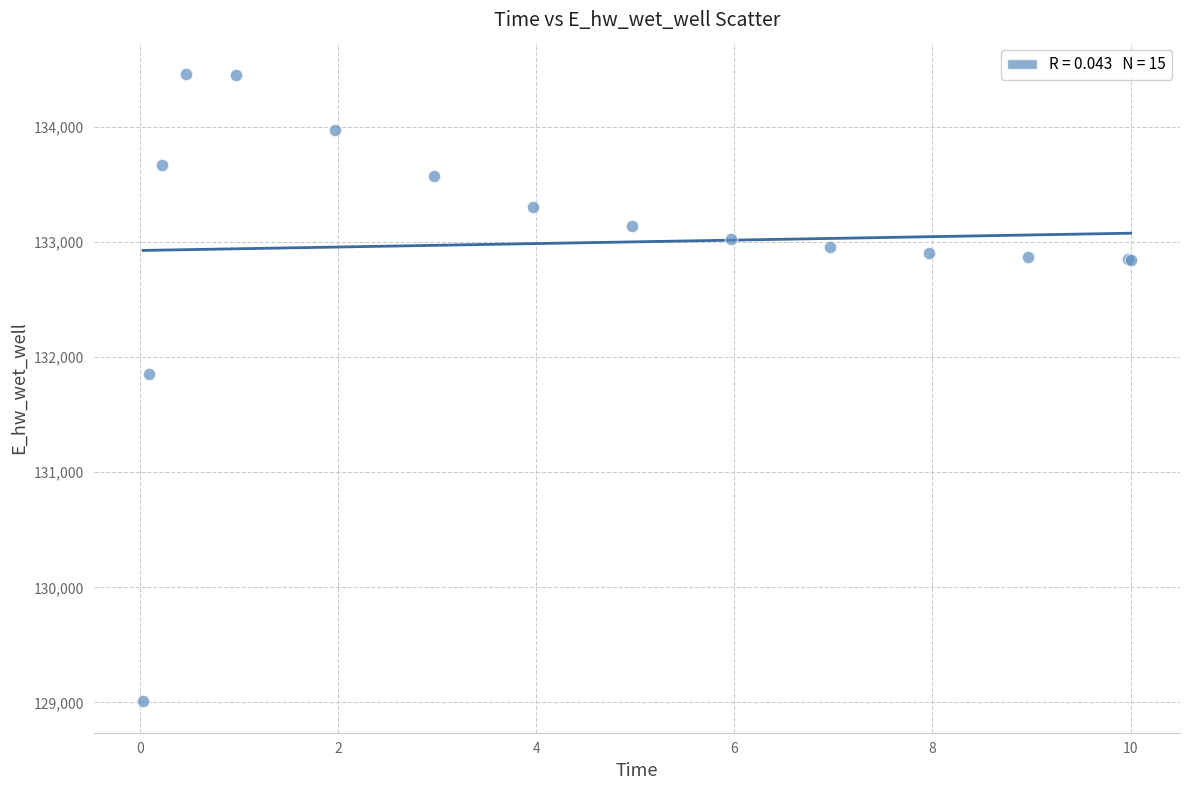

What Y value in the scatter plot is closest to 131735?

131853.7